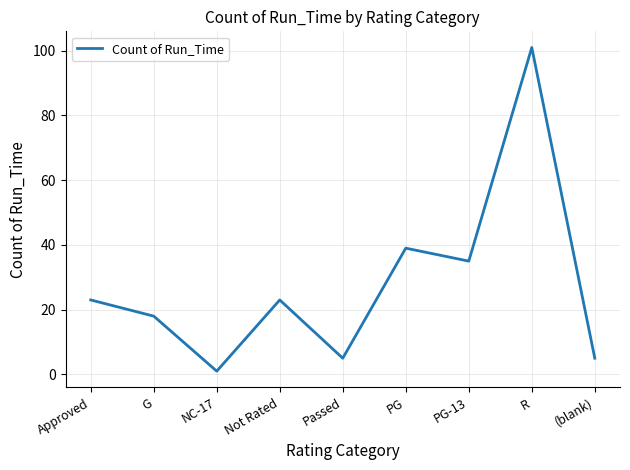

The value at PG is 53. True or false?

False